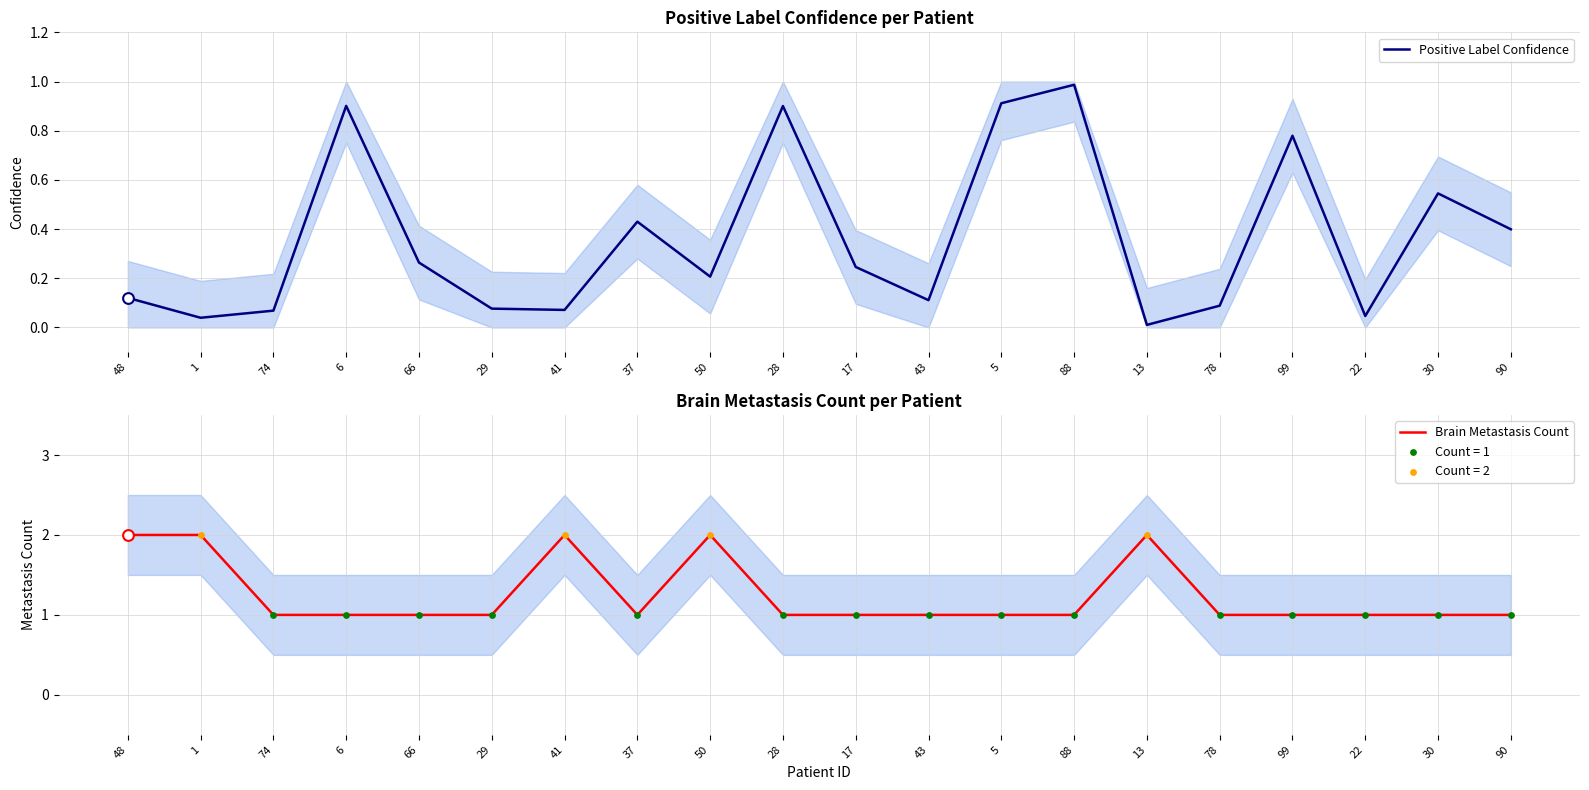

Which series reaches the maximum Y coordinate?

Brain Metastasis Count